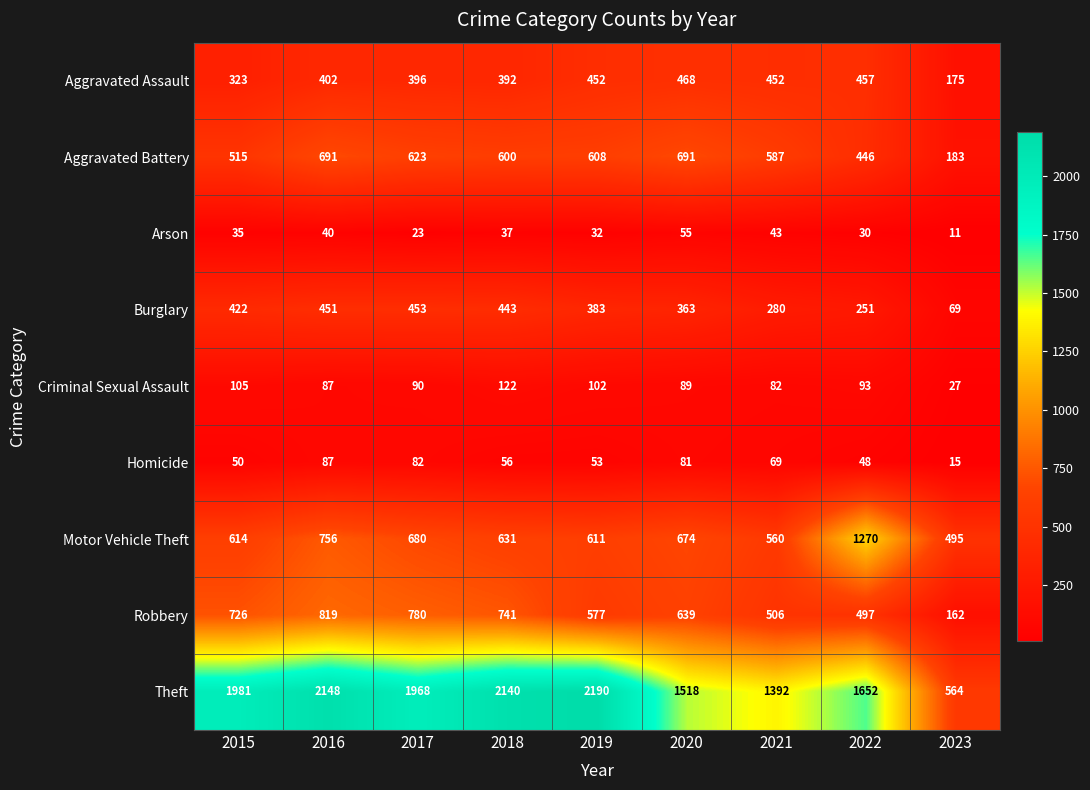

What is the average value of the Aggravated Assault series?

391